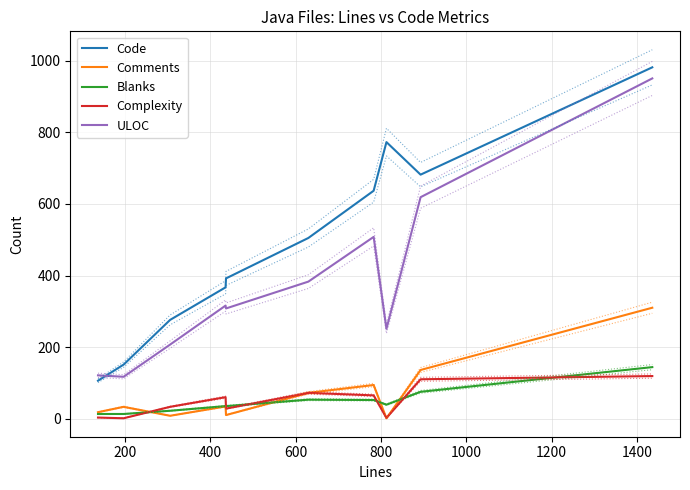

Where do Comments and Complexity first cross each other?

200 and 400